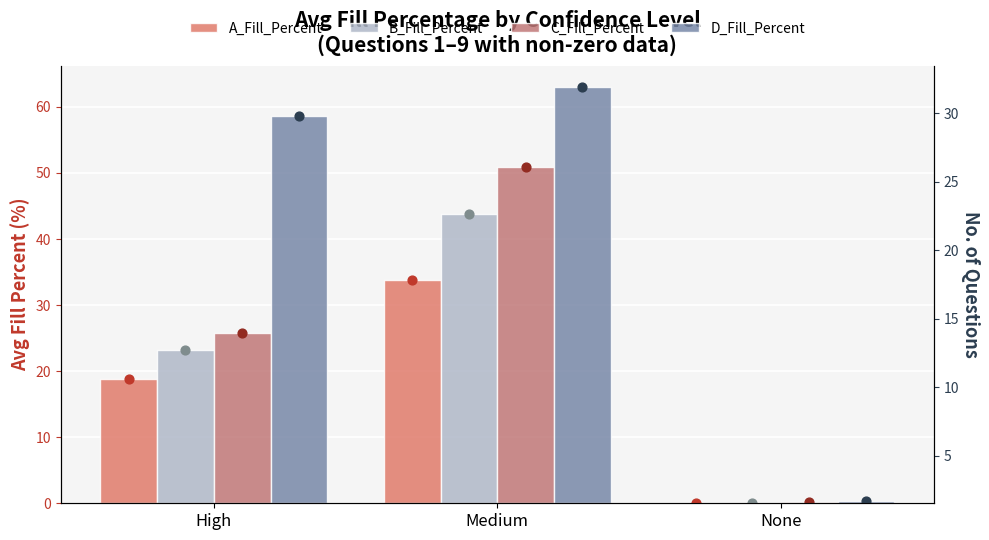

Which series has the largest total across all categories?

D_Fill_Percent